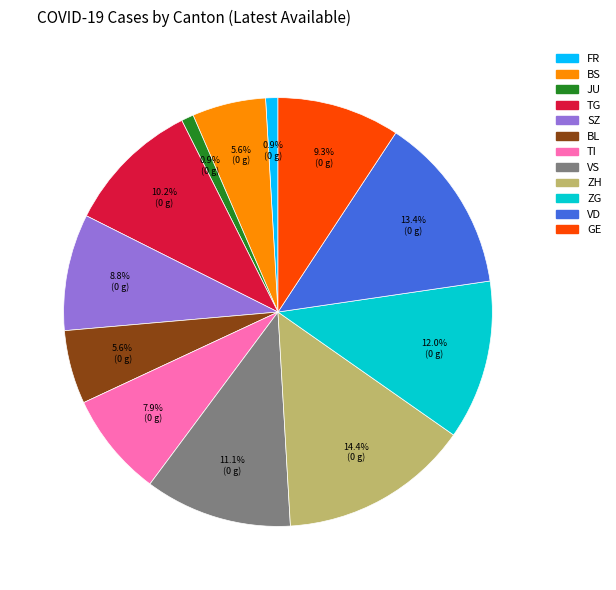

The JU slice represents 11% of the pie. True or false?

False